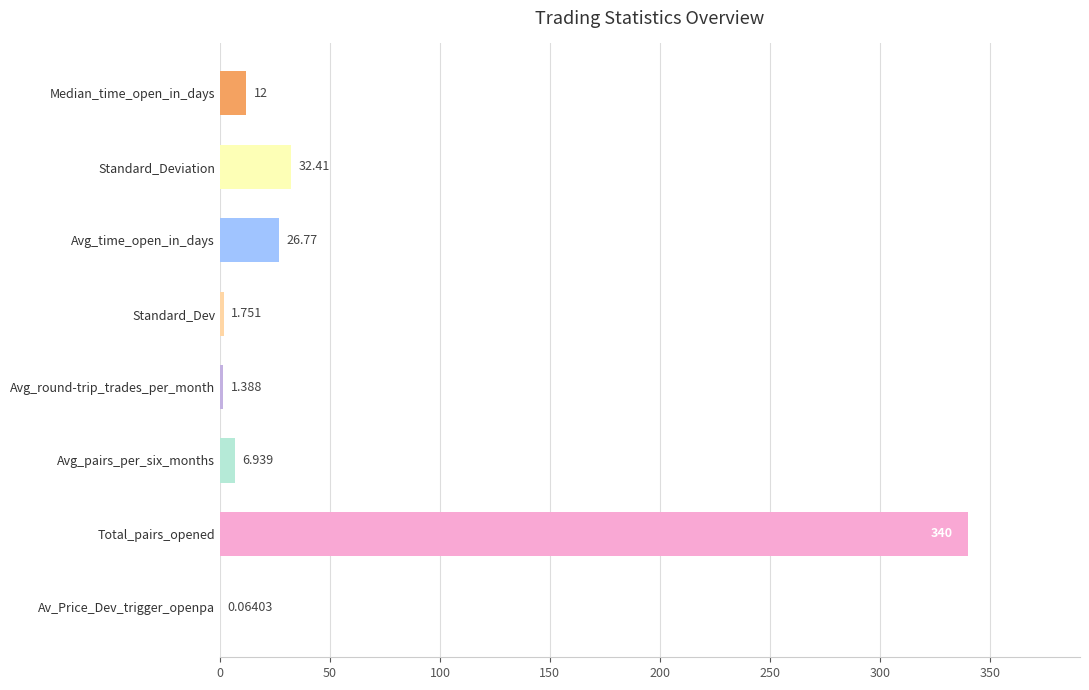

At which category does the chart reach its peak across all series?

Total_pairs_opened